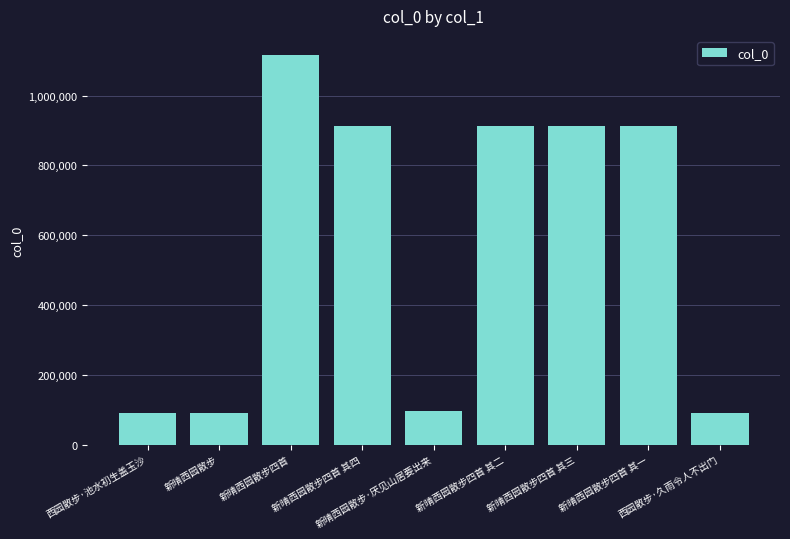

Are the bars grouped side by side (vs. stacked)?

No